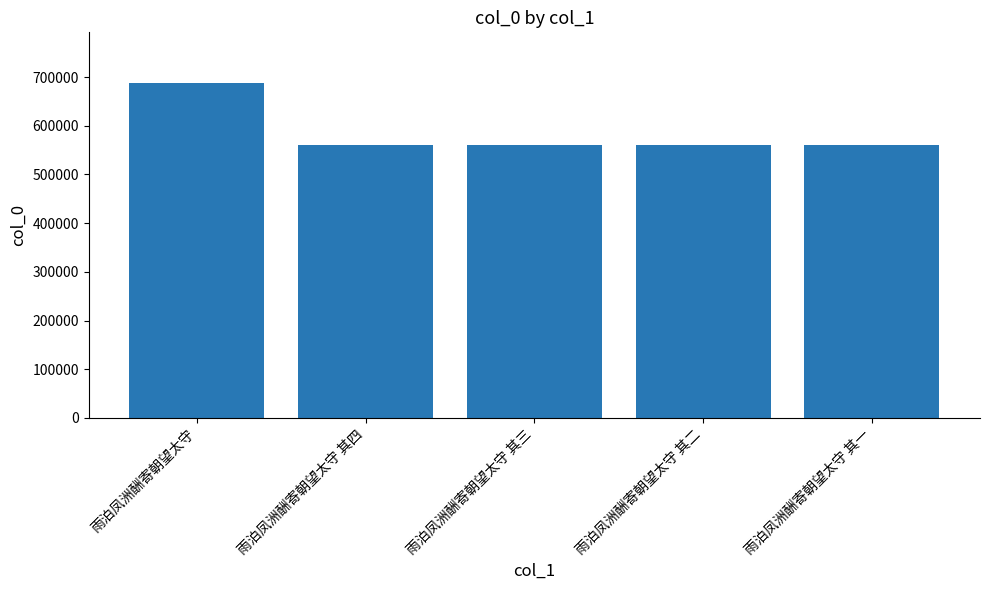

How many values are below 561237?

2